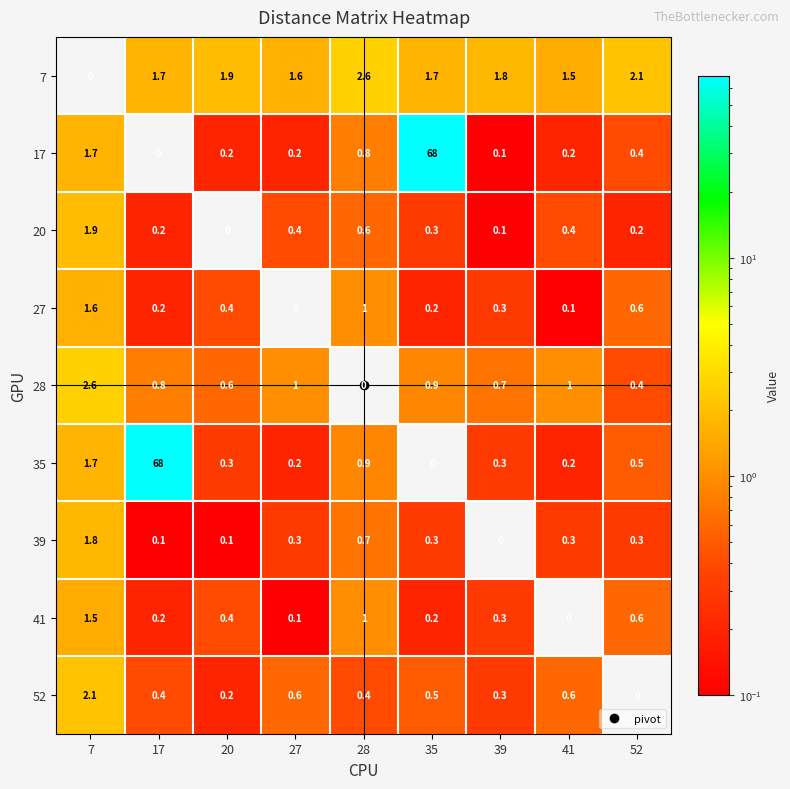

What is the difference between the maximum and second lowest values in the 39 series?

1.7